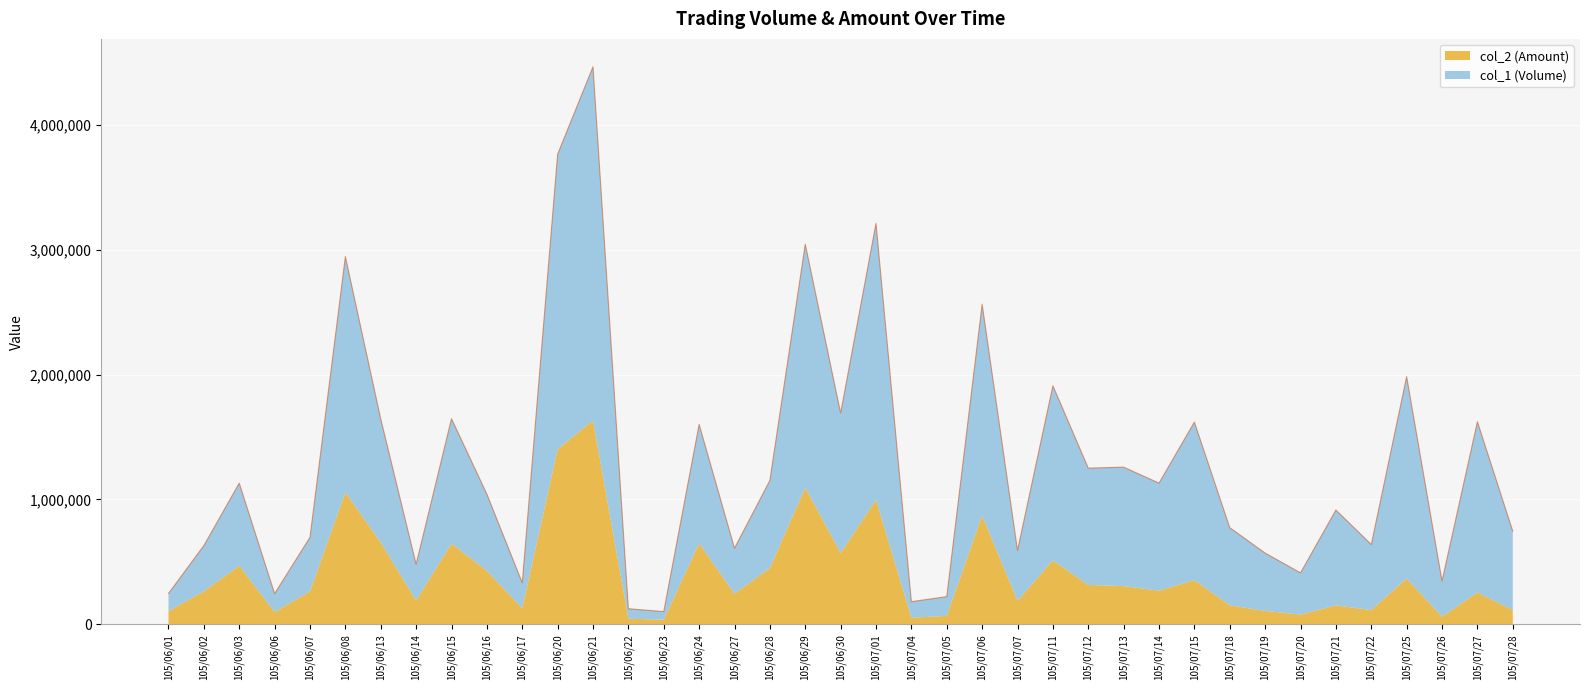

What is the greatest value displayed?

4463350